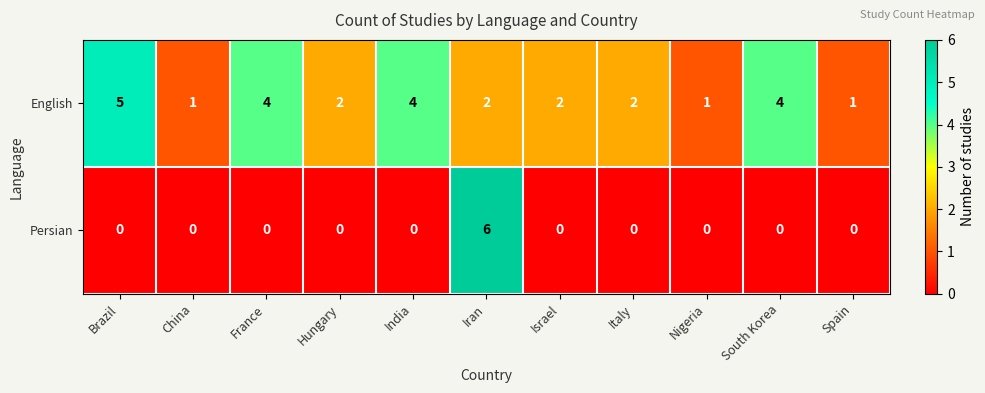

Rank the series by their maximum value, from highest to lowest.

Persian, English